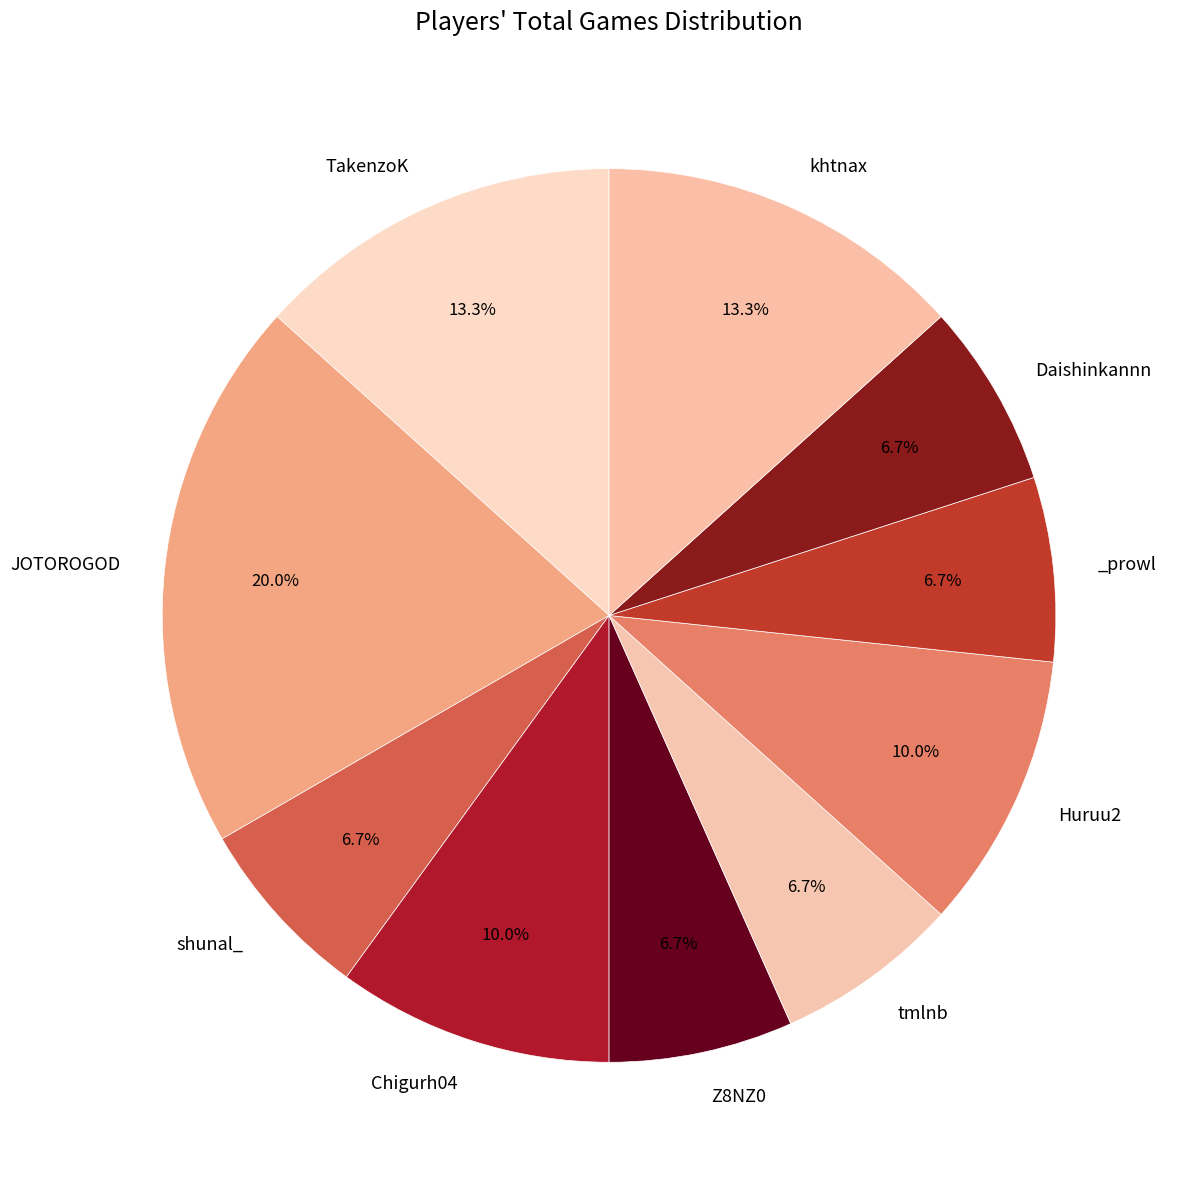

How many segments does this pie chart have?

10